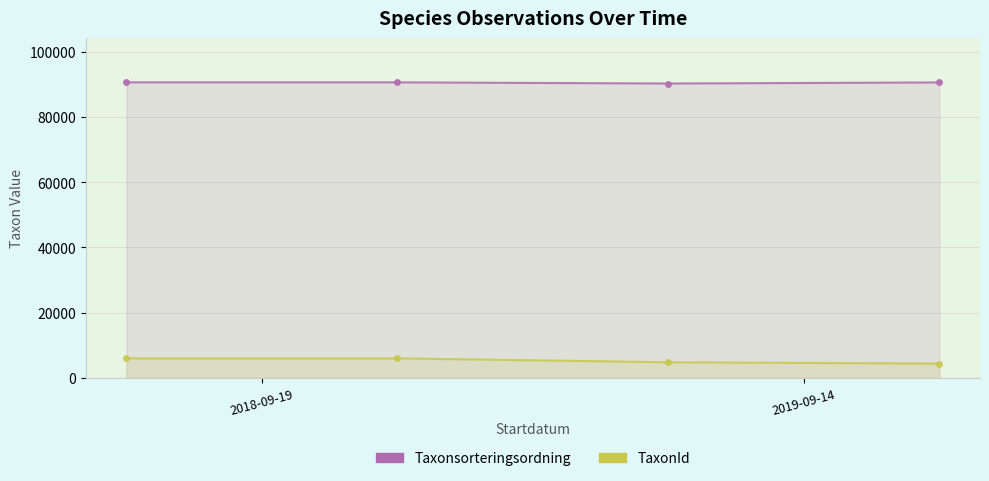

What is the difference between the Taxonsorteringsordning values at 3 and 2?

326